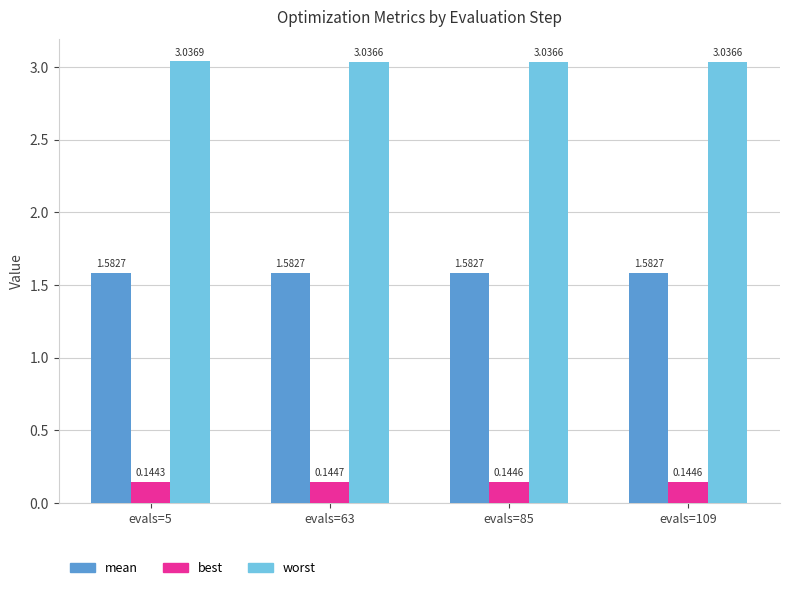

Which series has the largest total across all categories?

worst